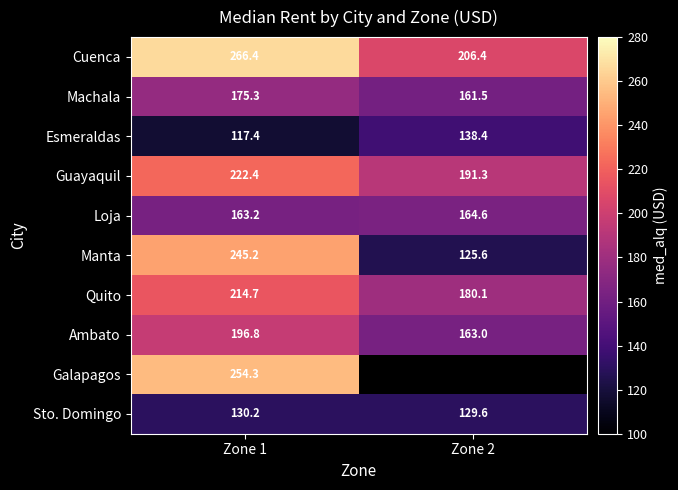

Between Zone 1 and Zone 2, which is larger?

Zone 1